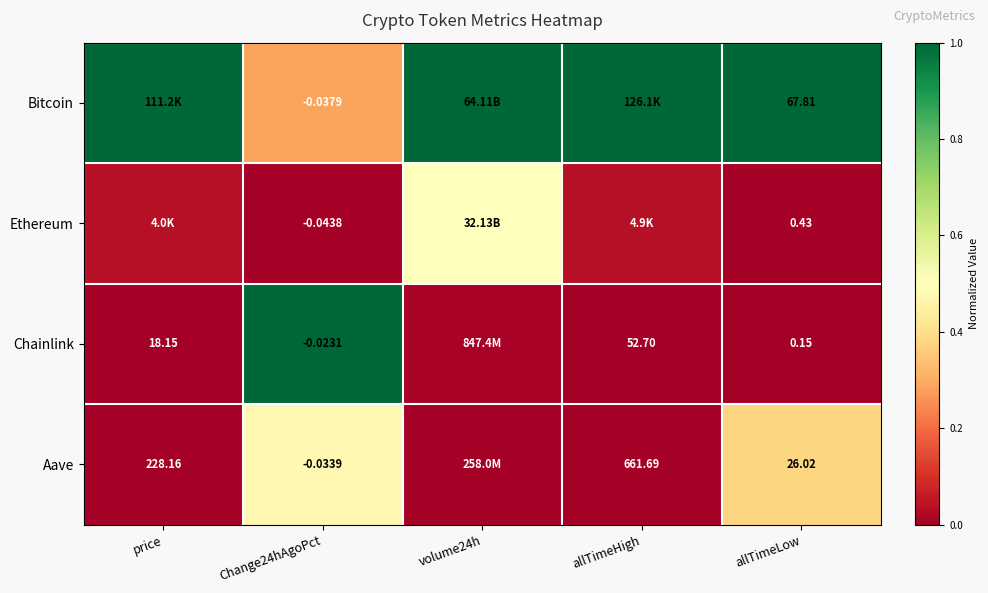

At allTimeLow, list the series in order from smallest to largest.

Chainlink, Ethereum, Aave, Bitcoin